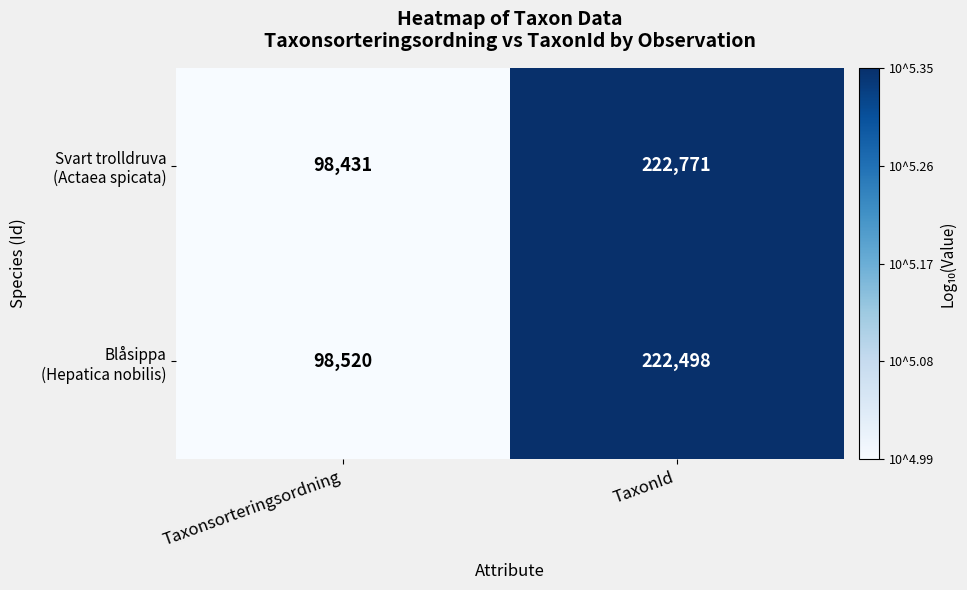

What is the greatest value displayed?

222771